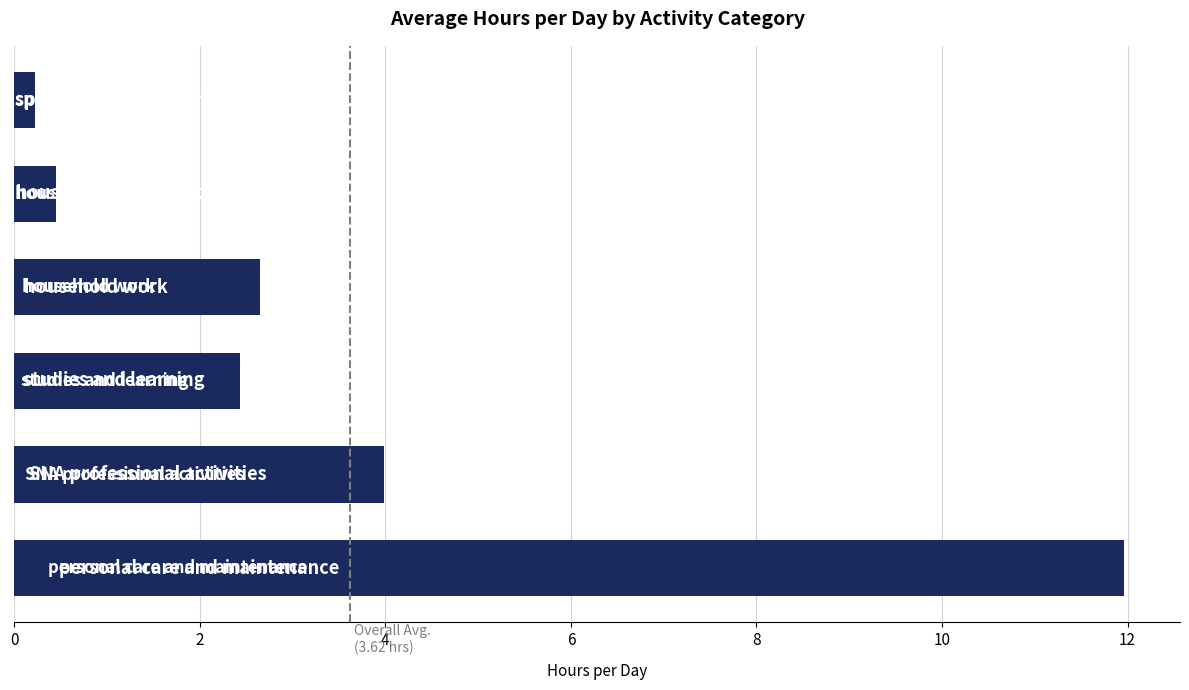

What is the maximum value shown in the chart?

12.0